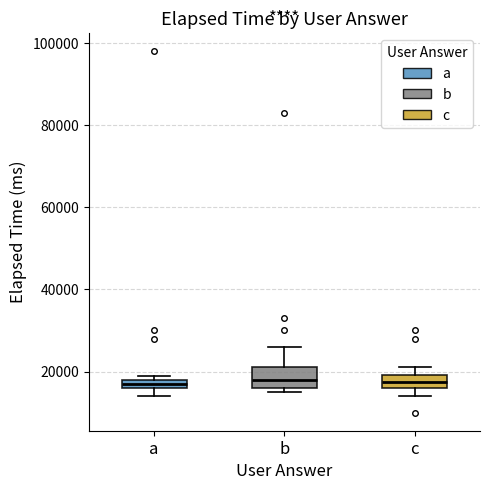

Where is the upper edge of the box for c on the y-axis? The values are not printed on the chart, so give them approximately, as read against the axis.

20000